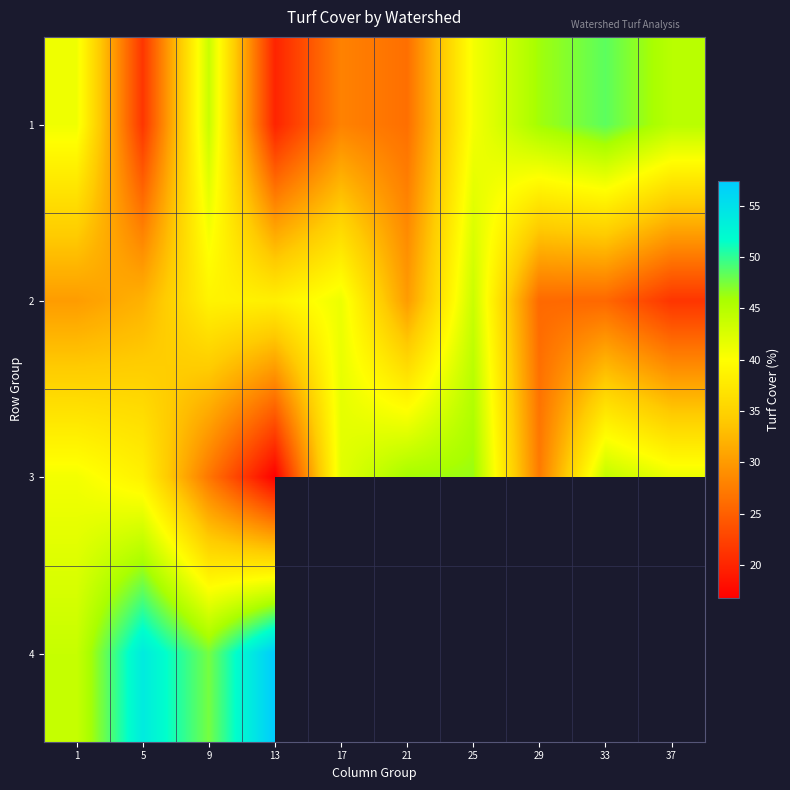

How many distinct data groups are displayed?

4